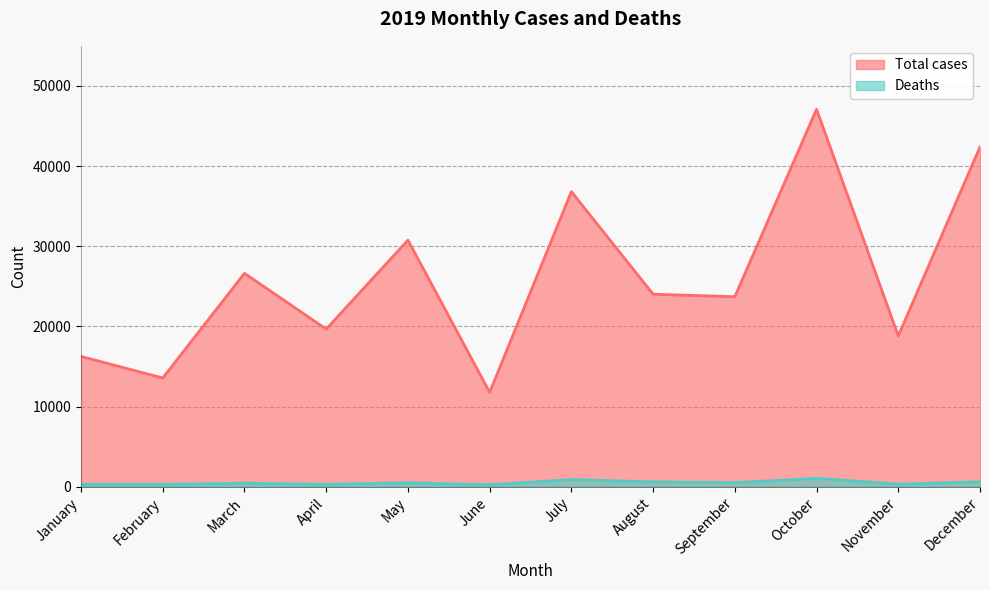

Rank the categories by Total cases value from highest to lowest.

October, December, July, May, March, August, September, April, November, January, February, June